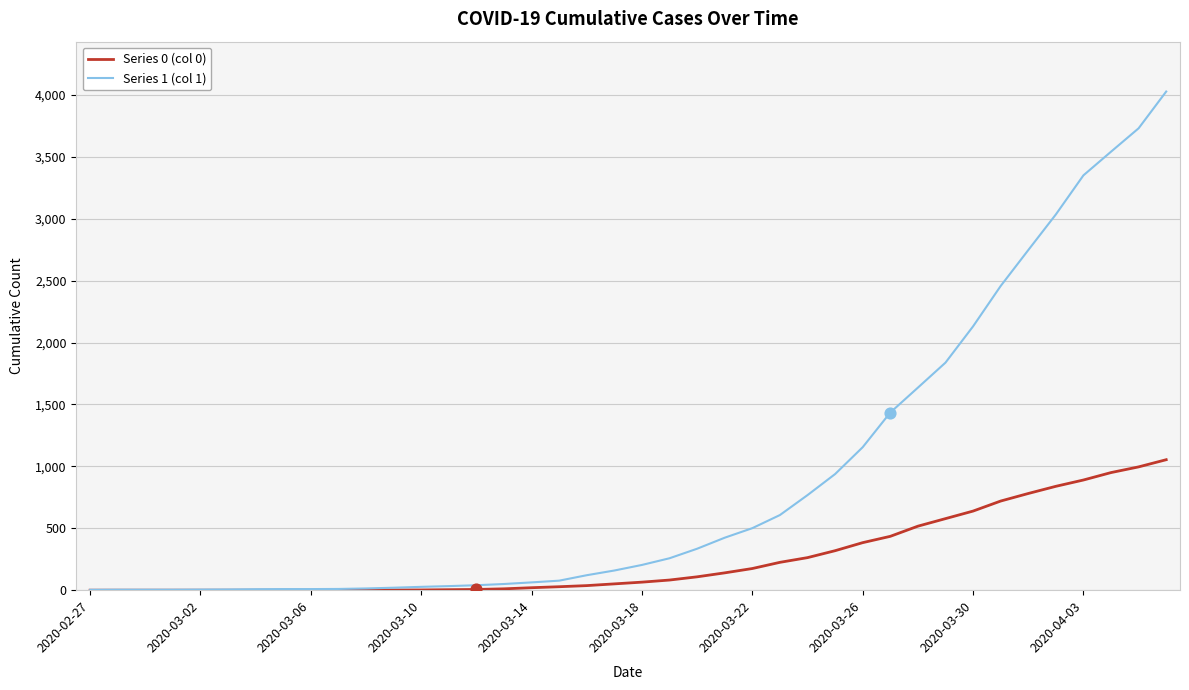

Which series has the largest total across all categories?

Series 1 (col 1)